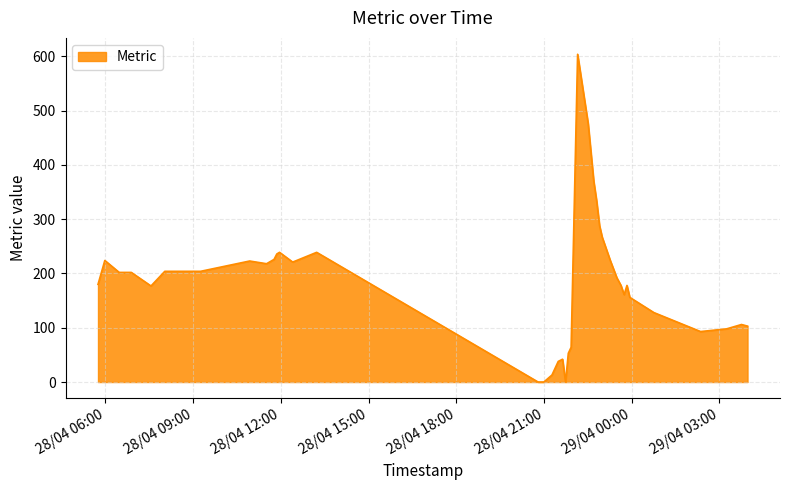

Count the number of data series in this chart.

1